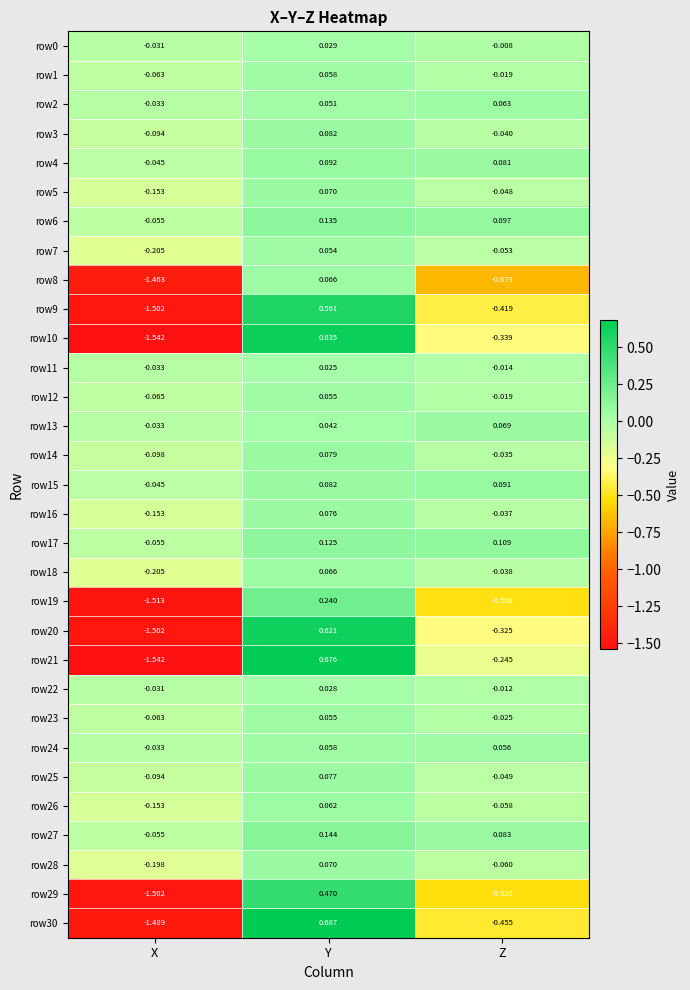

Is the value of row10 at Y greater than the value of row9 at Y?

Yes